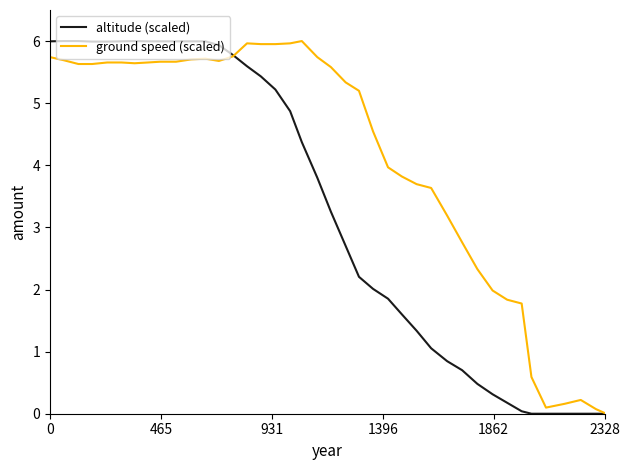

What is the difference between the maximum and minimum values in the ground speed (scaled) series?

6.0